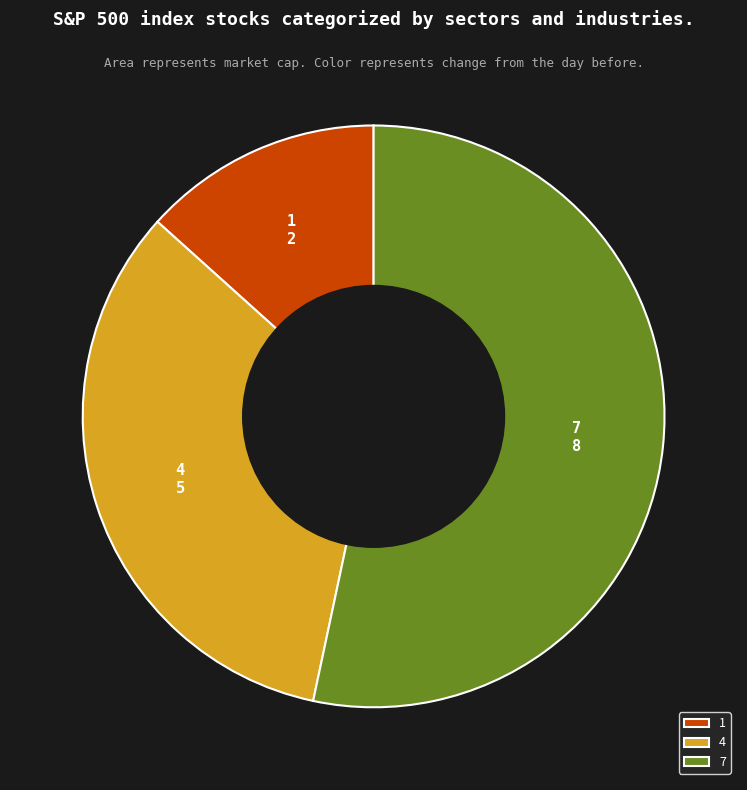

Which has a higher value, 1 or 7?

7